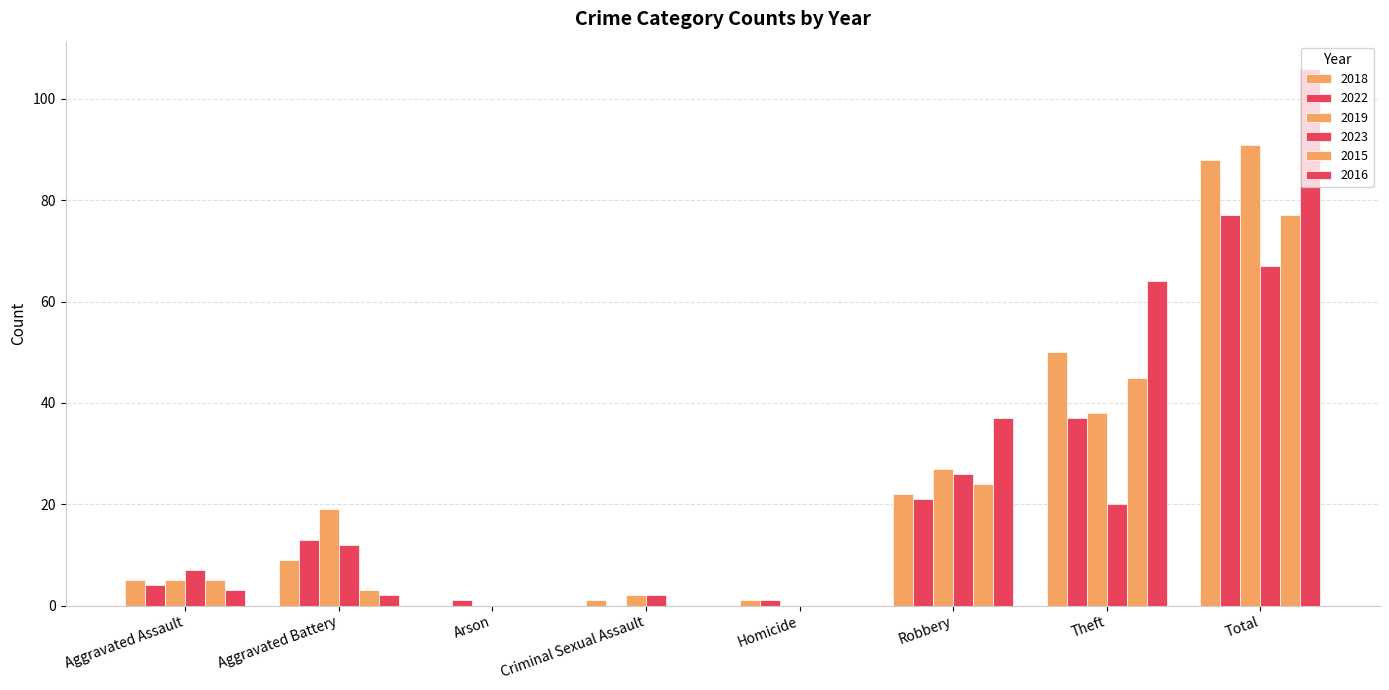

How many data points does each series have?

8